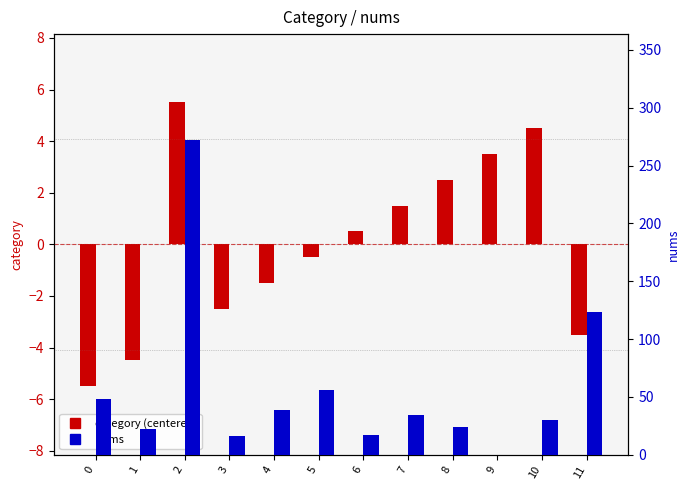

True or false: nums has a value of 56.0 at 5.

True